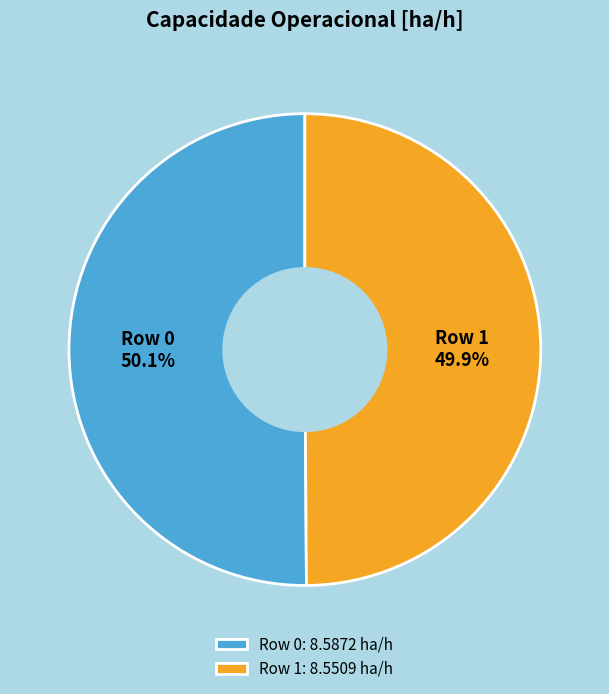

Is it true that Row 1 is 50% of the pie?

True